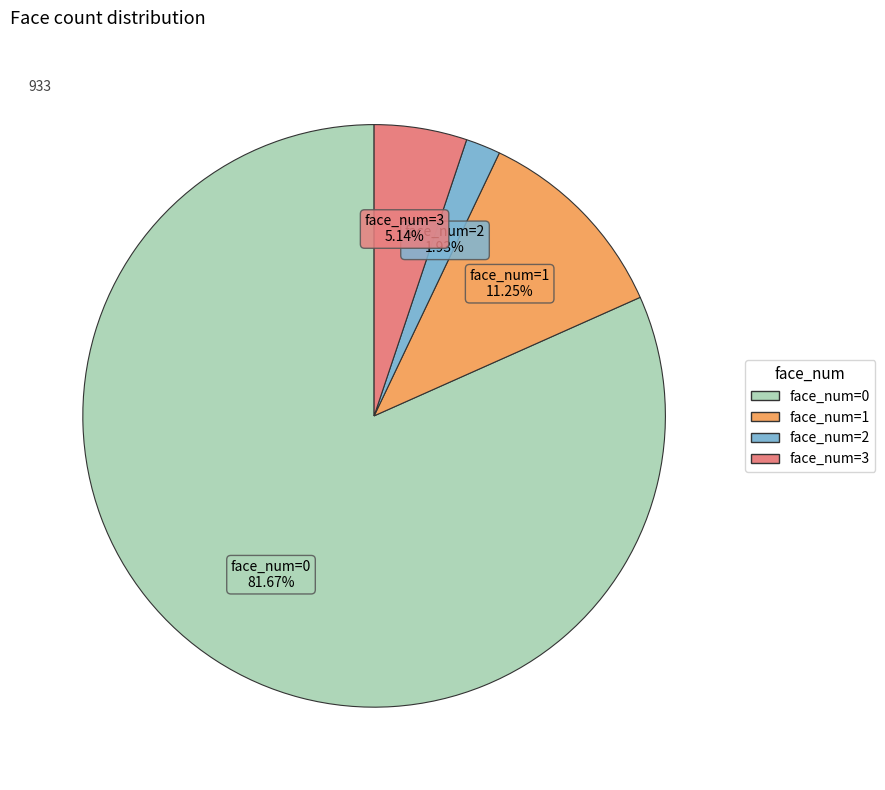

Which slice is the smallest?

face_num=2